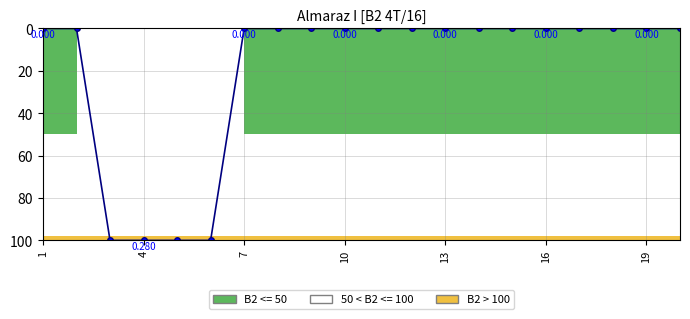

What is the sum of all values?

400